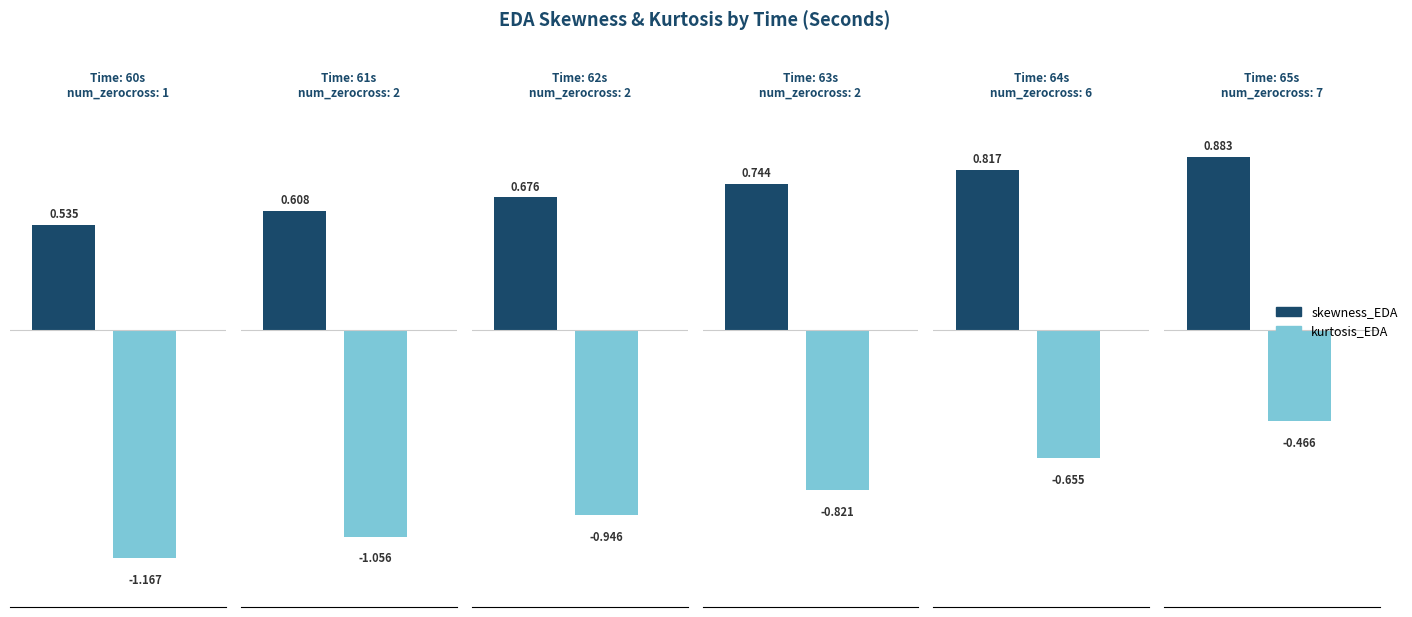

Which series has the widest spread of values?

kurtosis_EDA